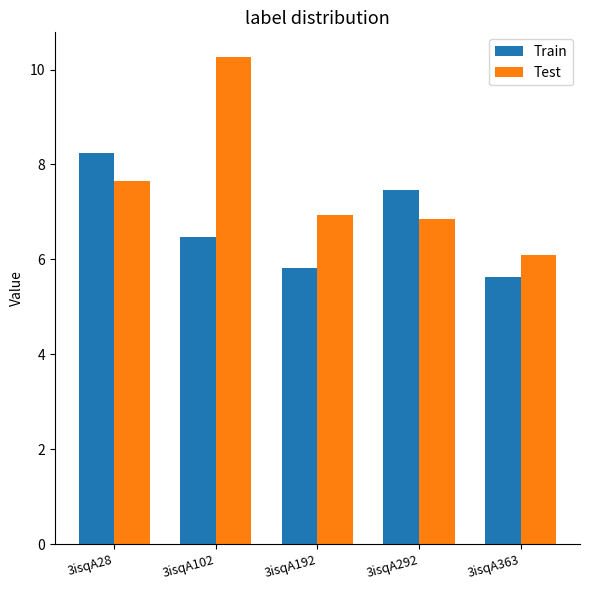

What are all the series names shown in the legend?

Train, Test